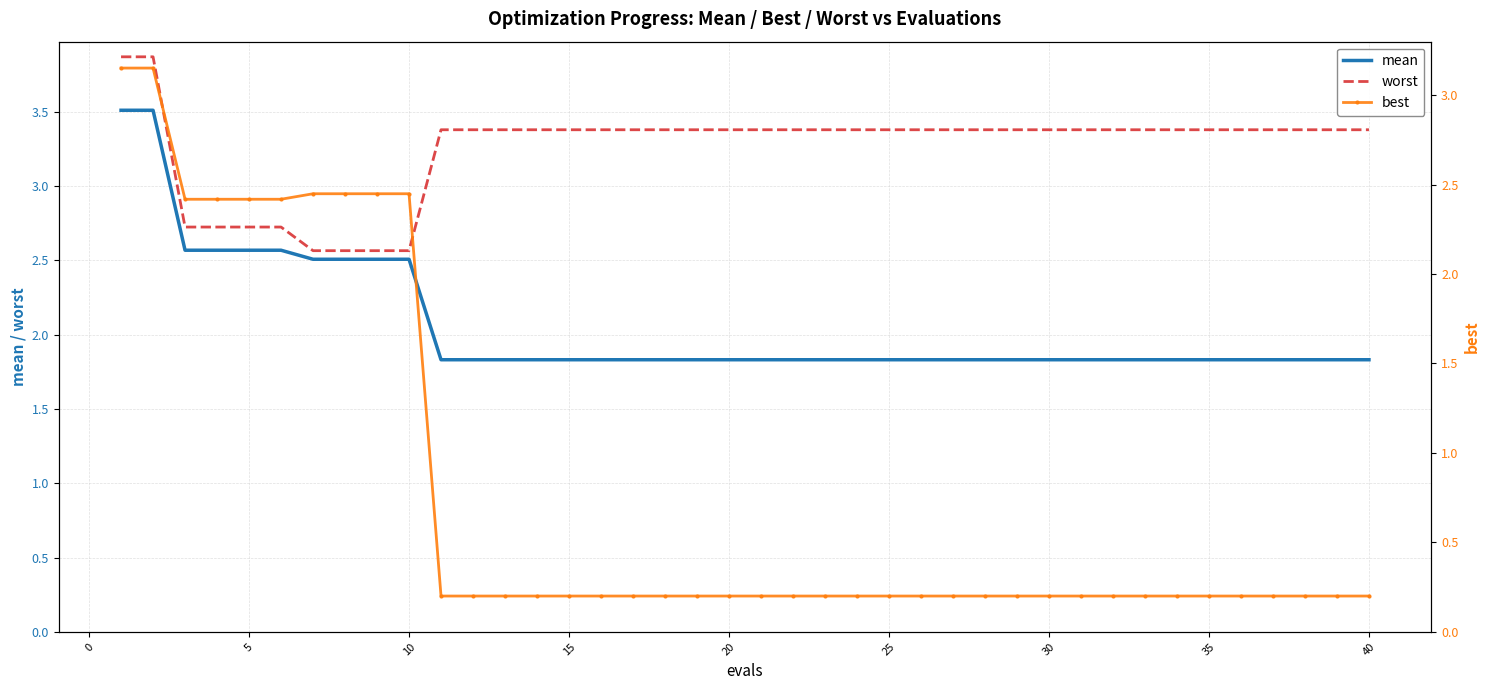

How many series are shown in this chart?

3